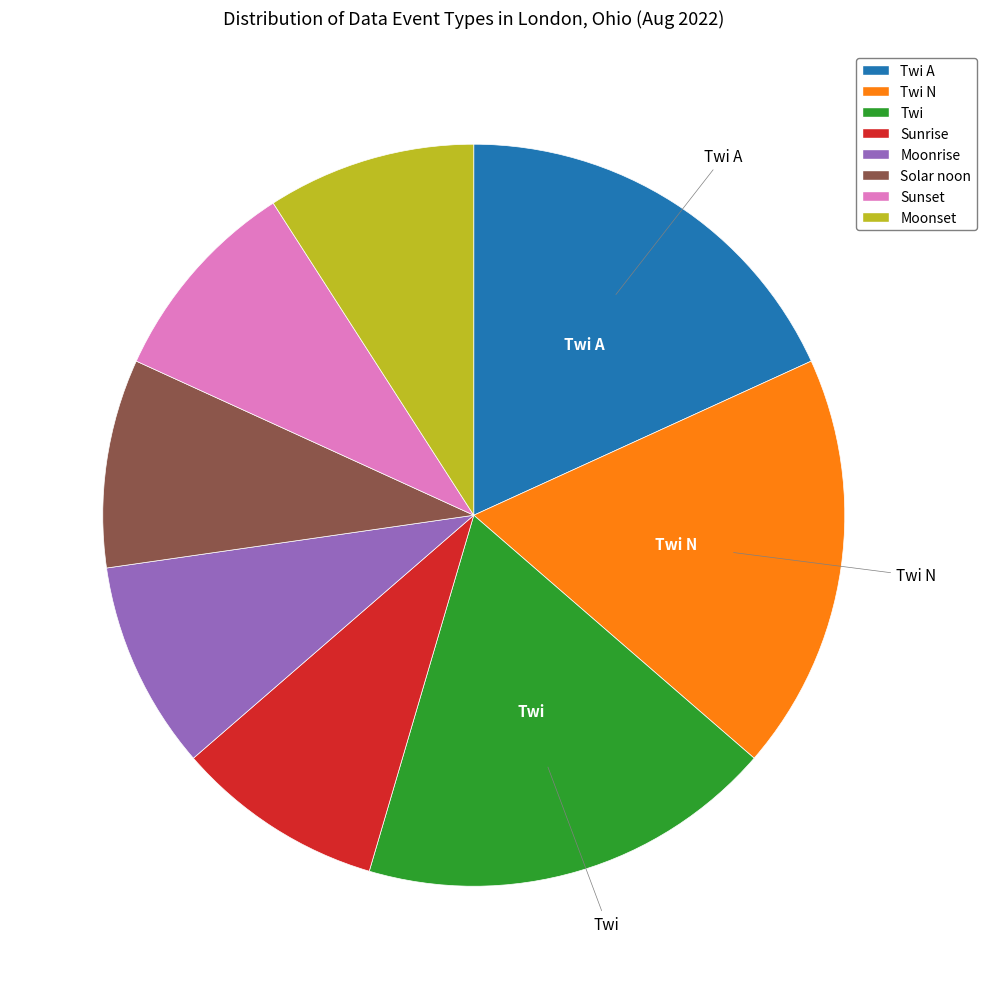

The Twi N slice represents 18% of the pie. True or false?

True